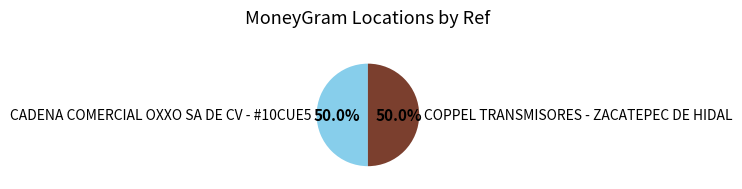

What is the ratio of the value at COPPEL TRANSMISORES - ZACATEPEC DE HIDAL to the value at CADENA COMERCIAL OXXO SA DE CV - #10CUE5?

1.0